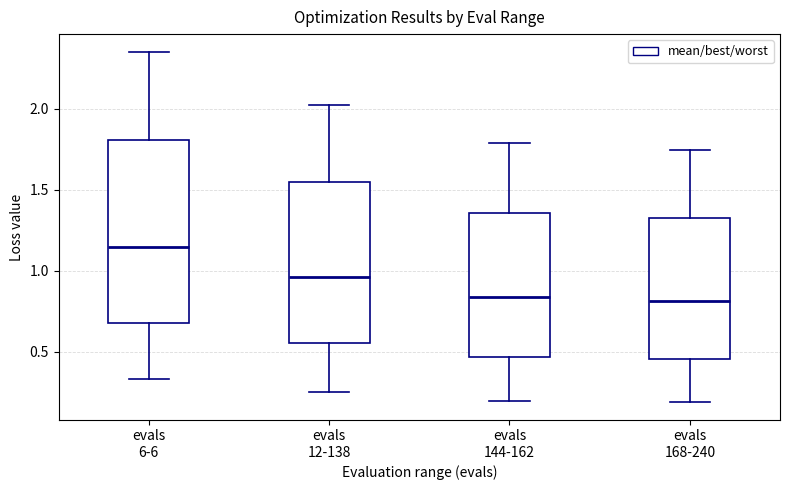

Reading left to right, read every box against the y-axis: the position of its median line, the range the box covers, and the ends of its whiskers. The values are not printed on the chart, so give them approximately, as read against the axis.

evals 6-6: median 1.15, box 0.70 to 1.80, whiskers 0.35 to 2.35
evals 12-138: median 0.95, box 0.55 to 1.55, whiskers 0.25 to 2.00
evals 144-162: median 0.85, box 0.45 to 1.35, whiskers 0.20 to 1.80
evals 168-240: median 0.80, box 0.45 to 1.35, whiskers 0.20 to 1.75